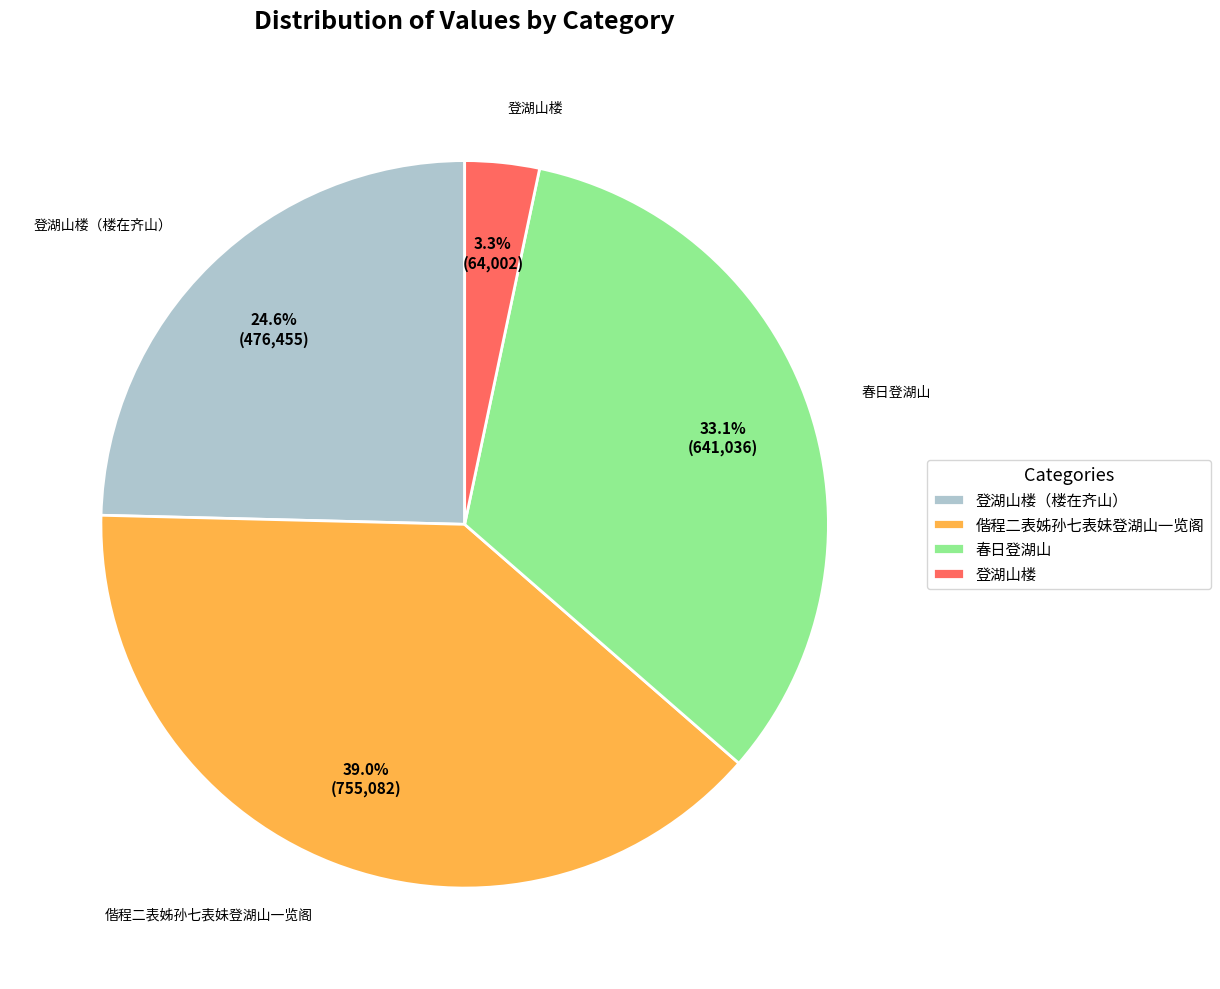

To the nearest percent, what is the combined percentage of 登湖山楼（楼在齐山） and 春日登湖山?

58%